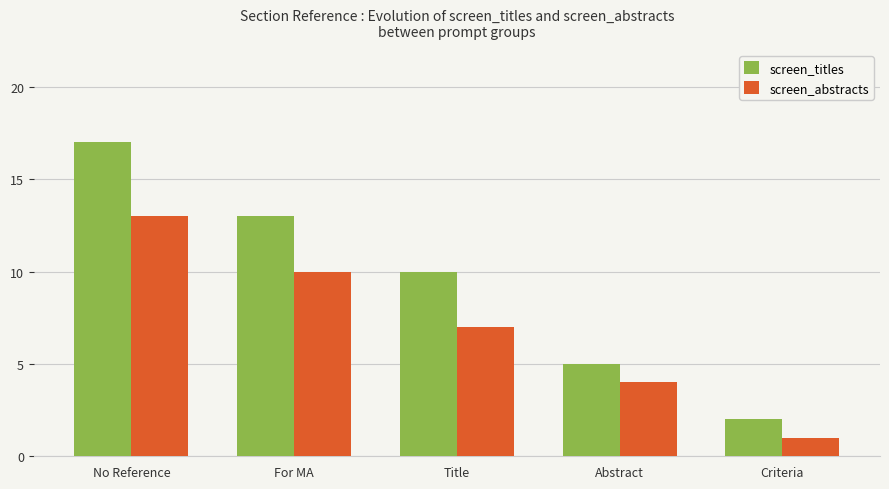

What is the difference between the maximum and minimum values in the screen_titles series?

15